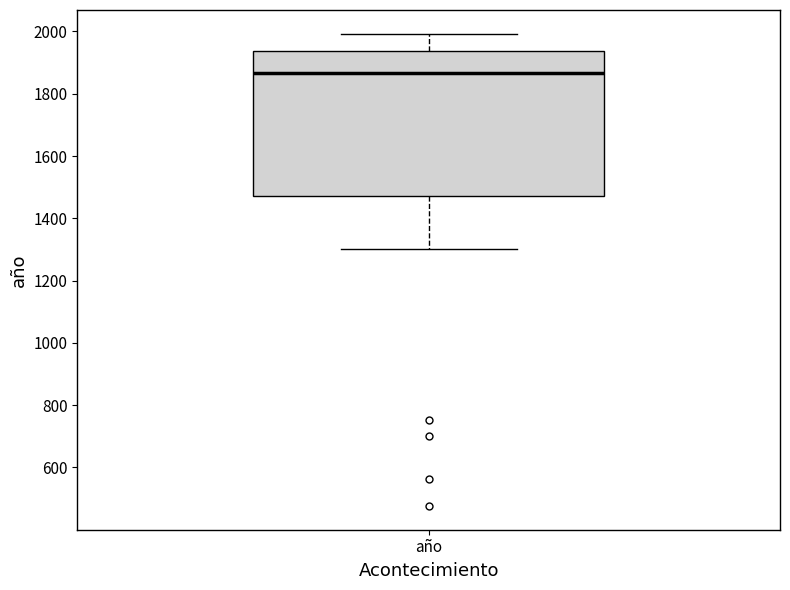

Read this box plot against the y-axis: the position of the median line, the range covered by the box, and the ends of both whiskers. The values are not printed on the chart, so give them approximately, as read against the axis.

median 1860, box 1480 to 1940, whiskers 1300 to 2000